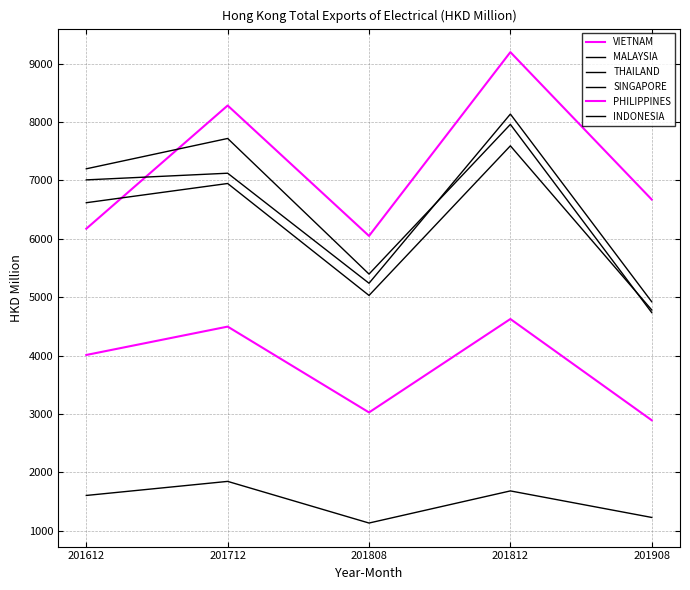

Reading left to right, extract all data points from this chart.

VIETNAM: 6172.9	8282.0	6048.9	9195.7	6672.3
MALAYSIA: 7008.7	7122.7	5238.7	8135.4	4921.7
THAILAND: 6617.8	6946.7	5030.1	7591.8	4781.7
SINGAPORE: 7198.4	7717.8	5396.1	7958.9	4736.2
PHILIPPINES: 4010.9	4496.5	3027.1	4626.5	2893.2
INDONESIA: 1605.5	1846.3	1133.2	1683.3	1229.0